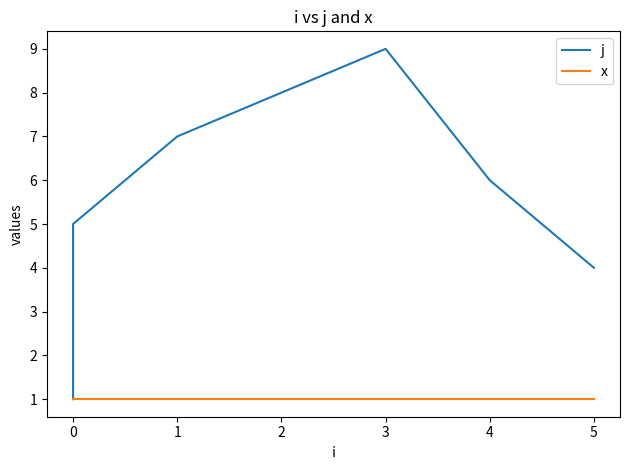

What is the average value of the x series?

1